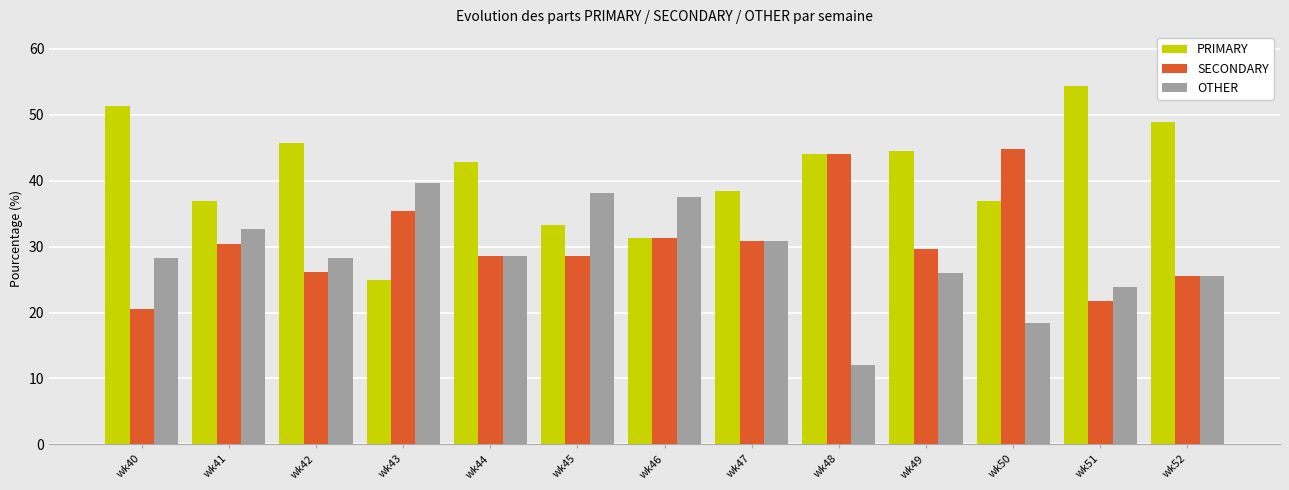

Is the value of PRIMARY at wk48 greater than the value of OTHER at wk43?

Yes